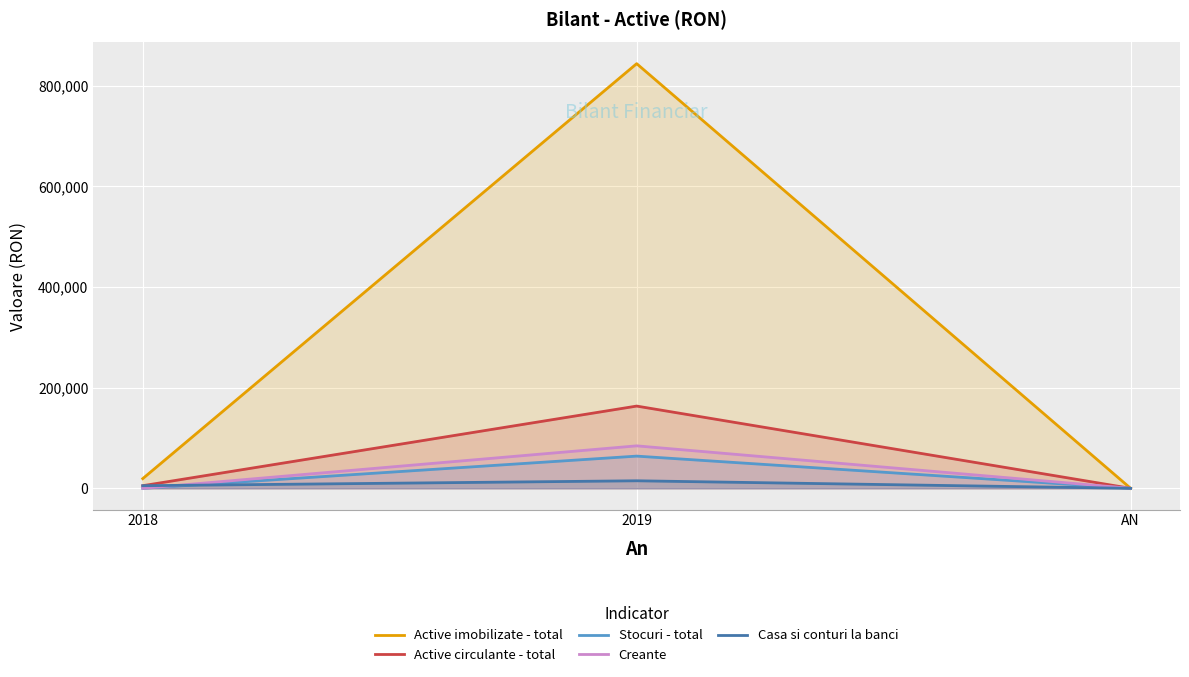

How many lines are shown in the chart?

5